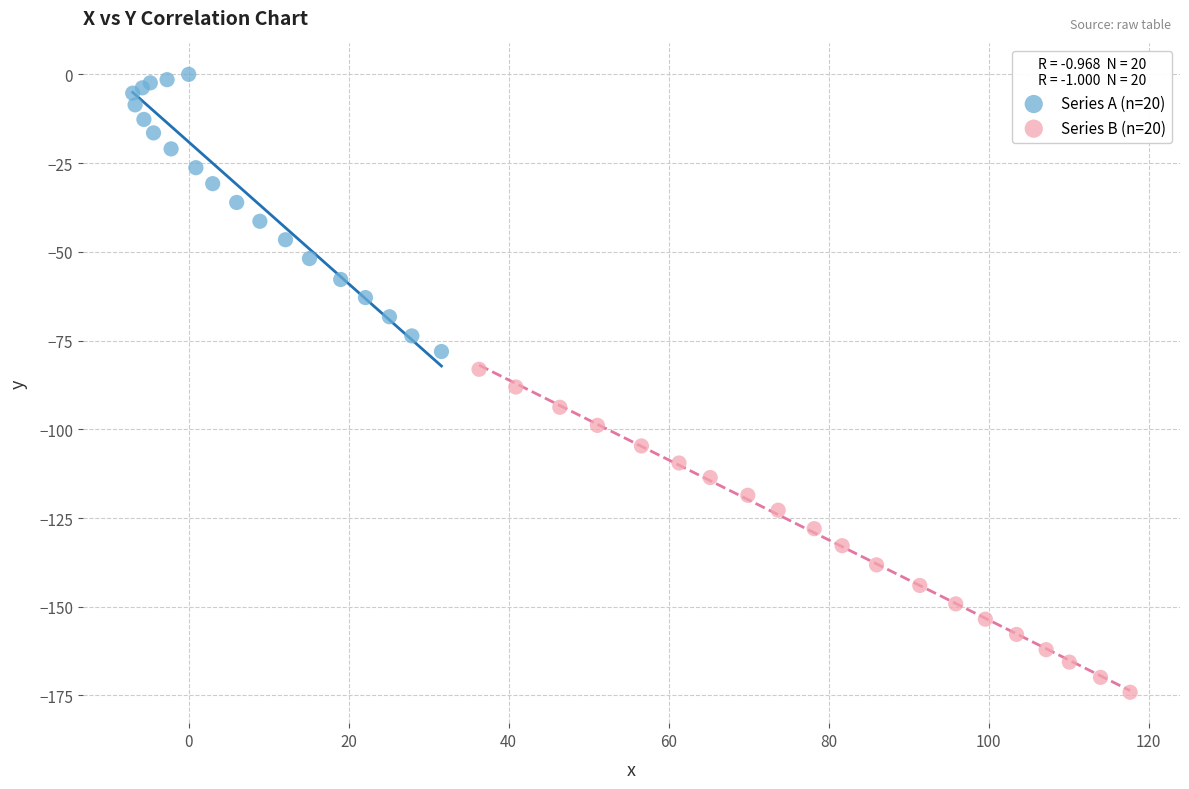

What are all the series names shown in the legend?

Series A (n=20), Series B (n=20)